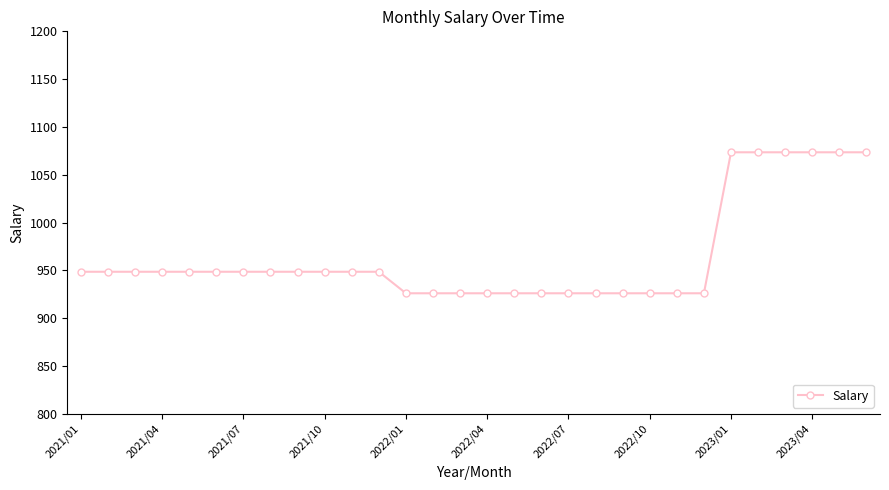

What is the difference between the maximum and minimum values?

147.4